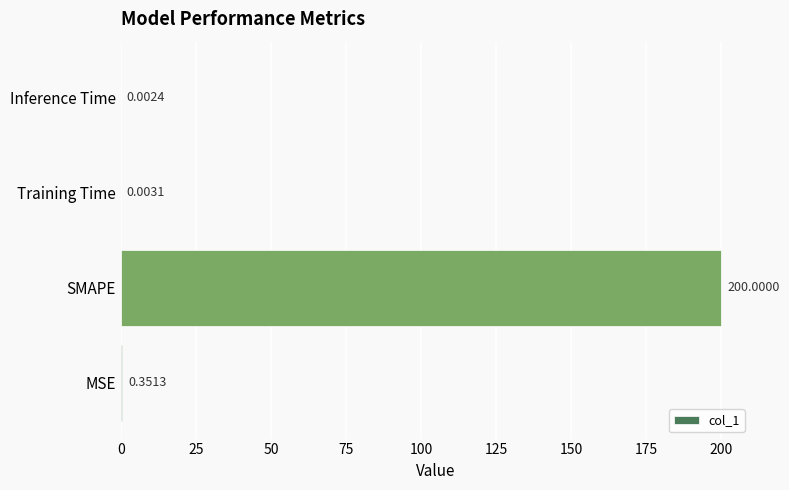

What is the sum of all values?

200.4